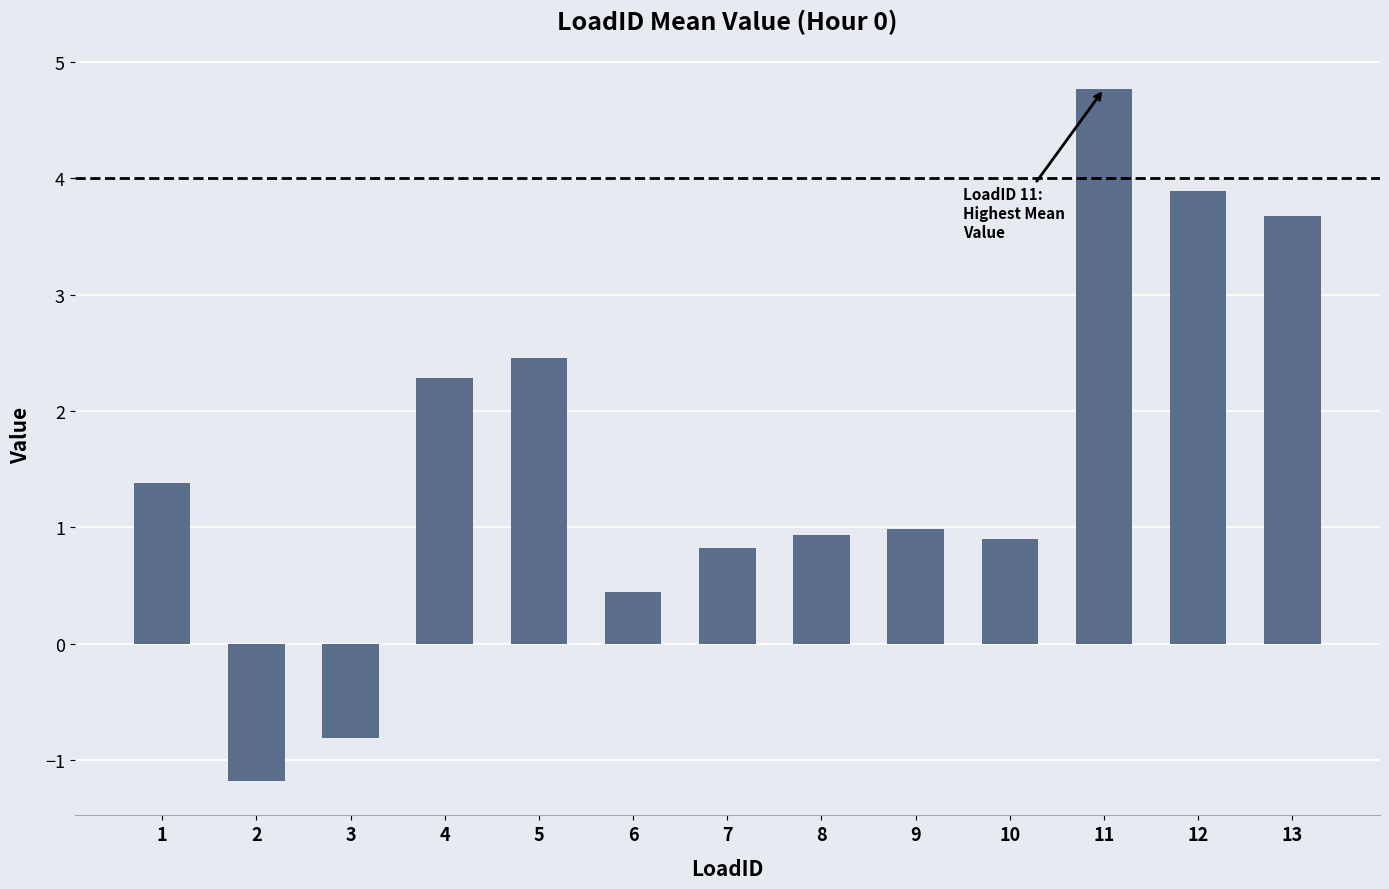

Are the bars horizontal?

No